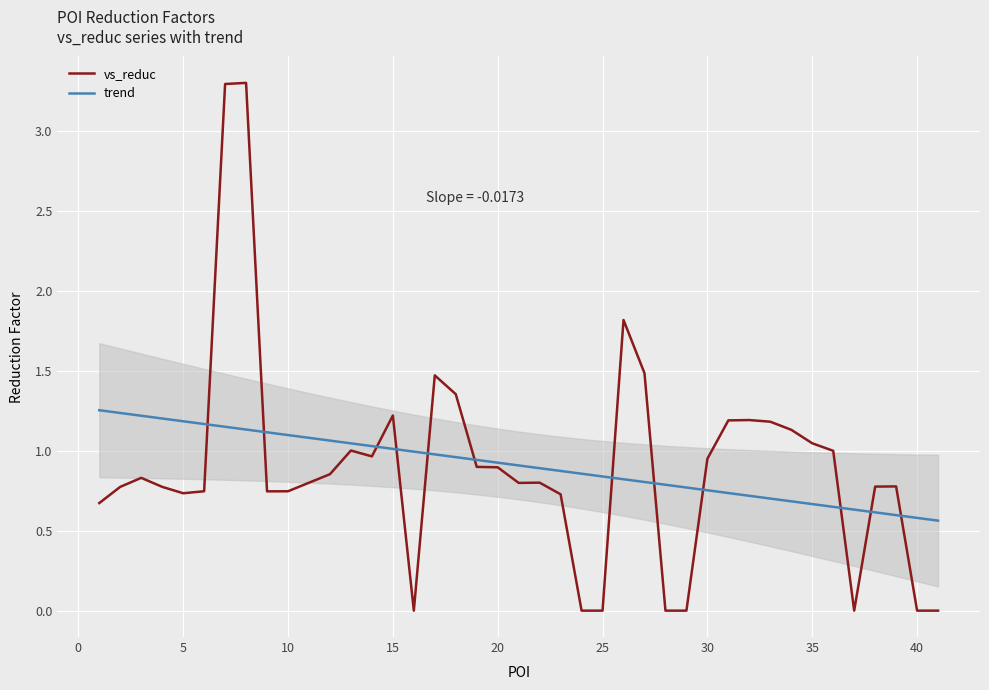

Between 7 and 30, which is larger?

7